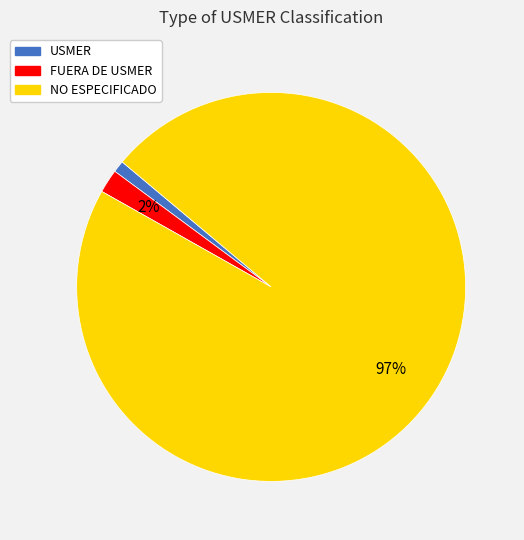

Is it true that NO ESPECIFICADO is 86% of the pie?

False